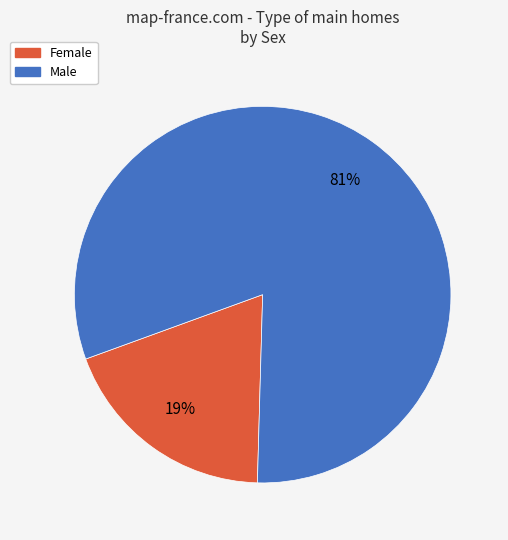

Is there a majority slice in this chart?

Yes